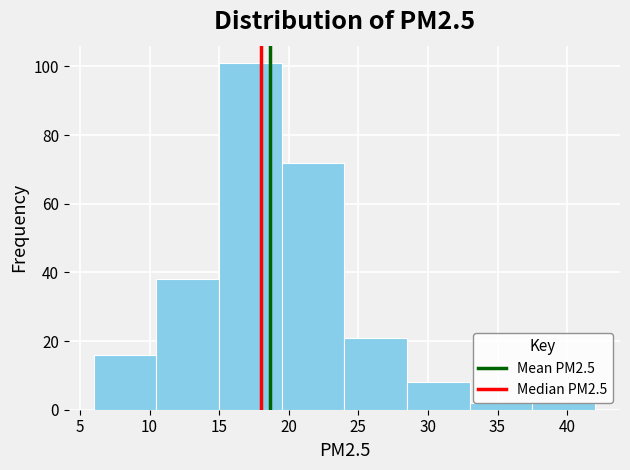

Reading left to right, list every bar in this chart as the range it spans on the x-axis followed by its height. The values are not printed on the chart, so give them approximately, as read against the axis.

6.0 to 10.5: 16
10.5 to 15.0: 38
15.0 to 19.5: 102
19.5 to 24.0: 72
24.0 to 28.5: 22
28.5 to 33.0: 8
33.0 to 37.5: 2
37.5 to 42.0: 2